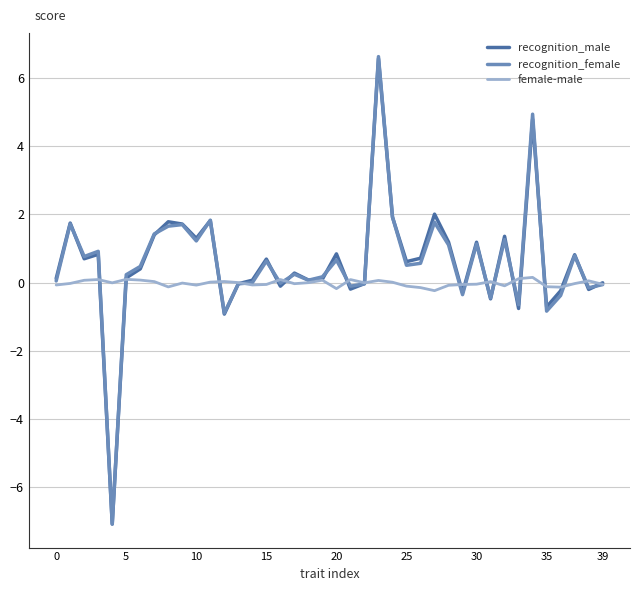

Which series has the largest range (max minus min)?

recognition_female